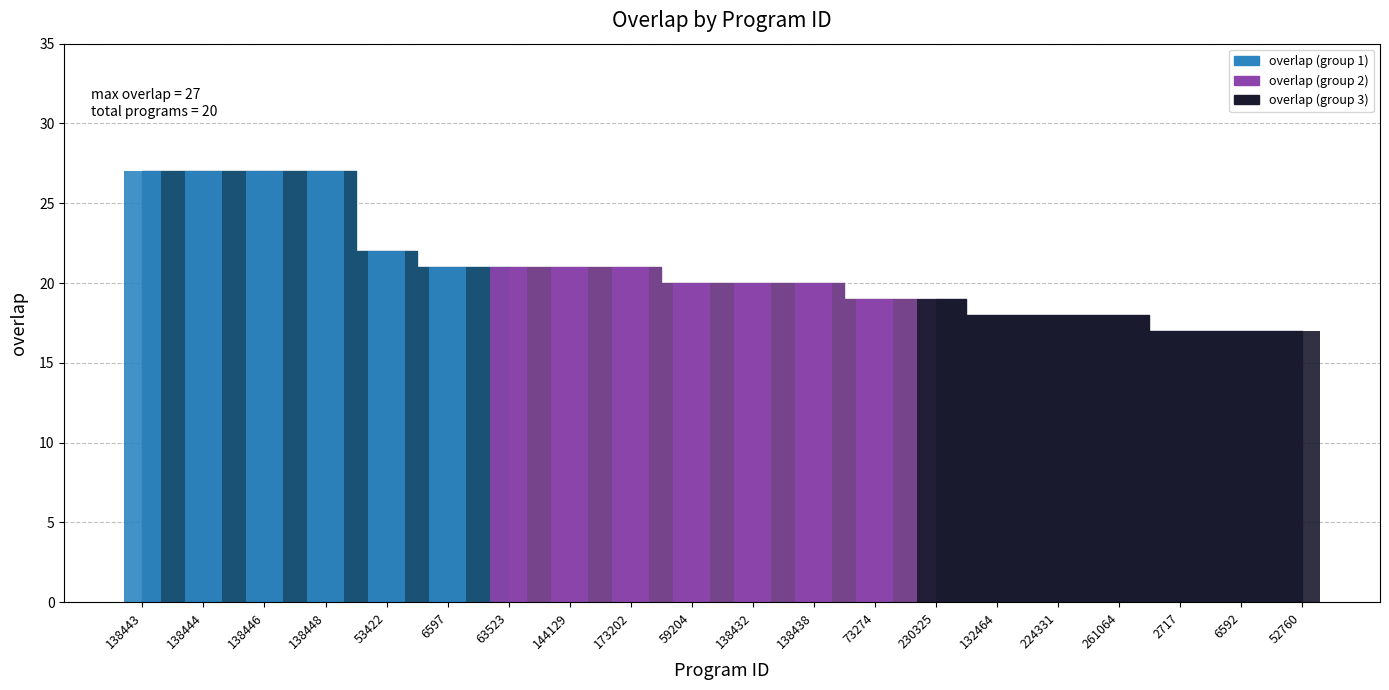

Where is the data nearest to the value 22?

53422